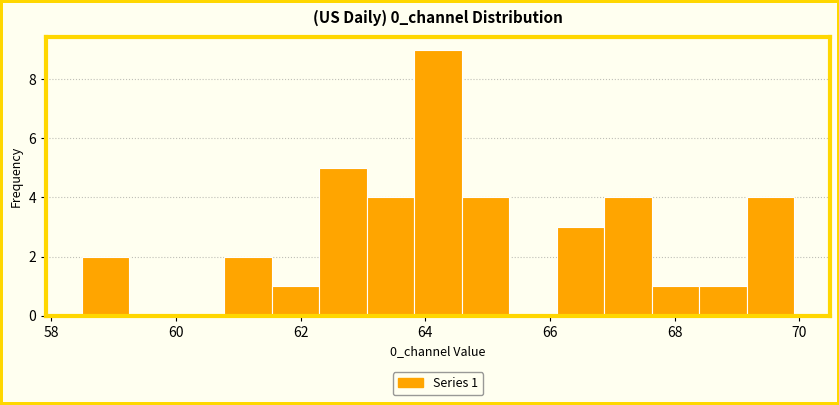

Around what value on the x-axis is the tallest bar? Give the approximate position of its centre, as read against the axis.

64.2